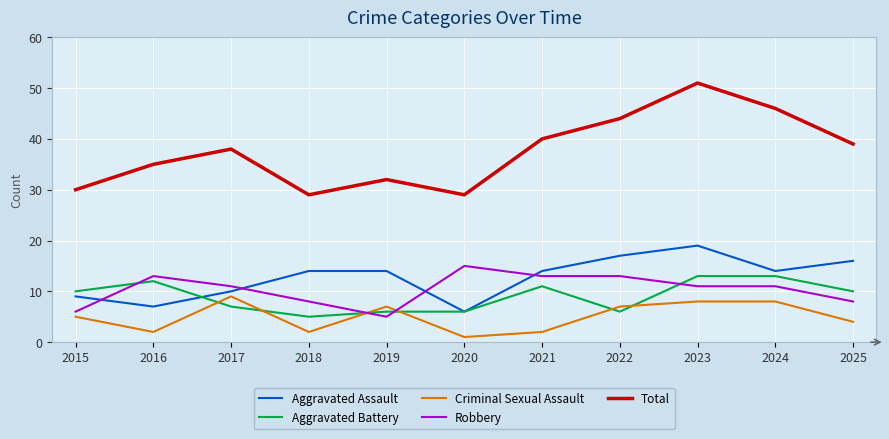

True or false: Criminal Sexual Assault has a value of 9 at 2017.

True